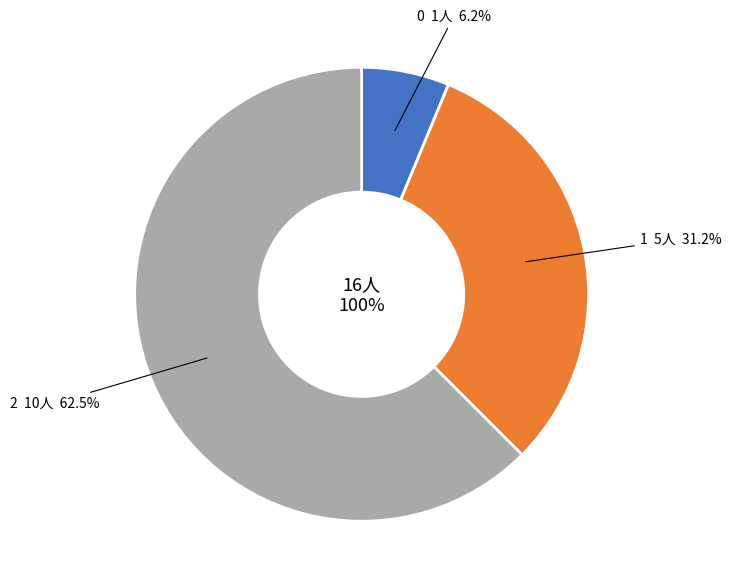

To the nearest percent, what percentage of the pie is 2?

62%